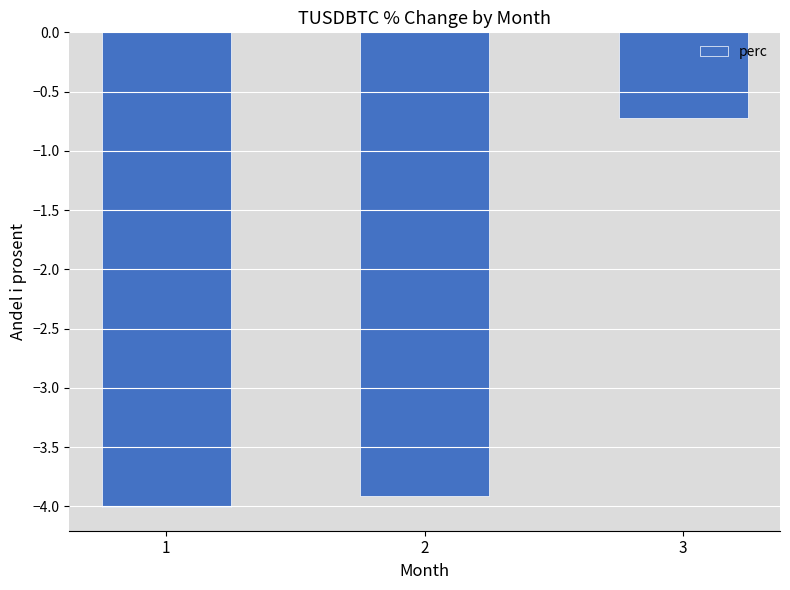

How many data points does each series have?

3